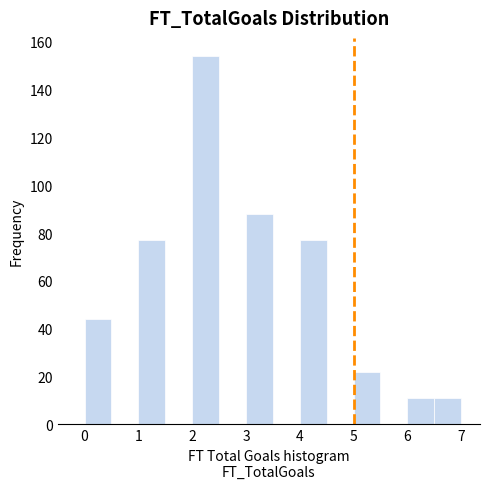

Over which range of the x-axis is the bar tallest?

2.0 to 2.5